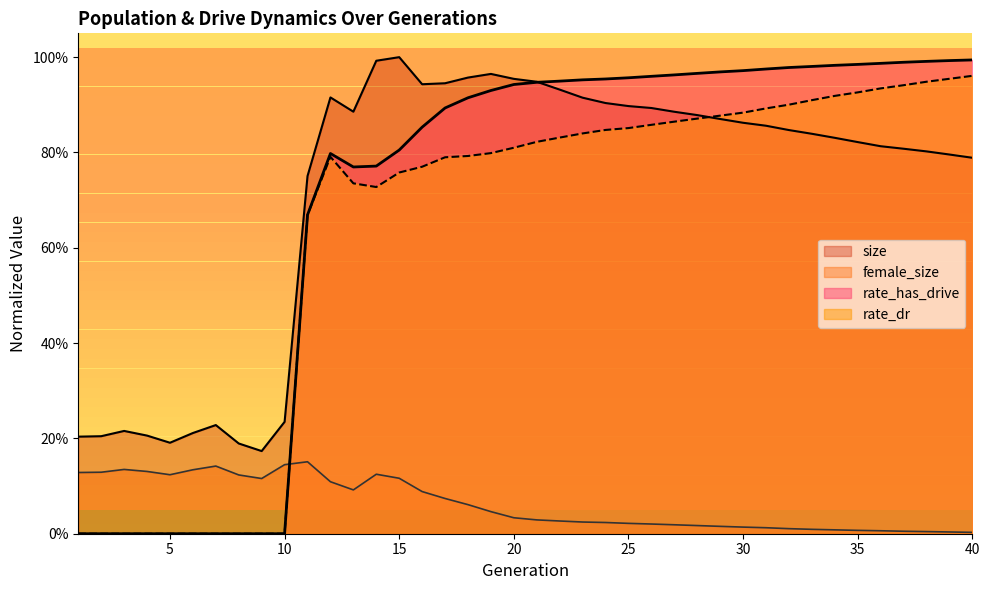

Reading left to right, what are all the values shown in this chart?

size: 1=0.2	2=0.2	3=0.2	4=0.2	5=0.2	6=0.2	7=0.2	8=0.2	9=0.2	10=0.2	11=0.8	12=0.9	13=0.9	14=1.0	15=1.0	16=0.9	17=0.9	18=1.0	19=1.0	20=1.0	21=0.9	22=0.9	23=0.9	24=0.9	25=0.9	26=0.9	27=0.9	28=0.9	29=0.9	30=0.9	31=0.9	32=0.8	33=0.8	34=0.8	35=0.8	36=0.8	37=0.8	38=0.8	39=0.8	40=0.8
female_size: 1=0.1	2=0.1	3=0.1	4=0.1	5=0.1	6=0.1	7=0.1	8=0.1	9=0.1	10=0.1	11=0.2	12=0.1	13=0.1	14=0.1	15=0.1	16=0.1	17=0.1	18=0.1	19=0.0	20=0.0	21=0.0	22=0.0	23=0.0	24=0.0	25=0.0	26=0.0	27=0.0	28=0.0	29=0.0	30=0.0	31=0.0	32=0.0	33=0.0	34=0.0	35=0.0	36=0.0	37=0.0	38=0.0	39=0.0	40=0.0
rate_dr: 1=0.0	2=0.0	3=0.0	4=0.0	5=0.0	6=0.0	7=0.0	8=0.0	9=0.0	10=0.0	11=0.7	12=0.8	13=0.7	14=0.7	15=0.8	16=0.8	17=0.8	18=0.8	19=0.8	20=0.8	21=0.8	22=0.8	23=0.8	24=0.8	25=0.9	26=0.9	27=0.9	28=0.9	29=0.9	30=0.9	31=0.9	32=0.9	33=0.9	34=0.9	35=0.9	36=0.9	37=0.9	38=0.9	39=1.0	40=1.0
rate_has_drive: 1=0.0	2=0.0	3=0.0	4=0.0	5=0.0	6=0.0	7=0.0	8=0.0	9=0.0	10=0.0	11=0.7	12=0.8	13=0.8	14=0.8	15=0.8	16=0.9	17=0.9	18=0.9	19=0.9	20=0.9	21=0.9	22=0.9	23=1.0	24=1.0	25=1.0	26=1.0	27=1.0	28=1.0	29=1.0	30=1.0	31=1.0	32=1.0	33=1.0	34=1.0	35=1.0	36=1.0	37=1.0	38=1.0	39=1.0	40=1.0